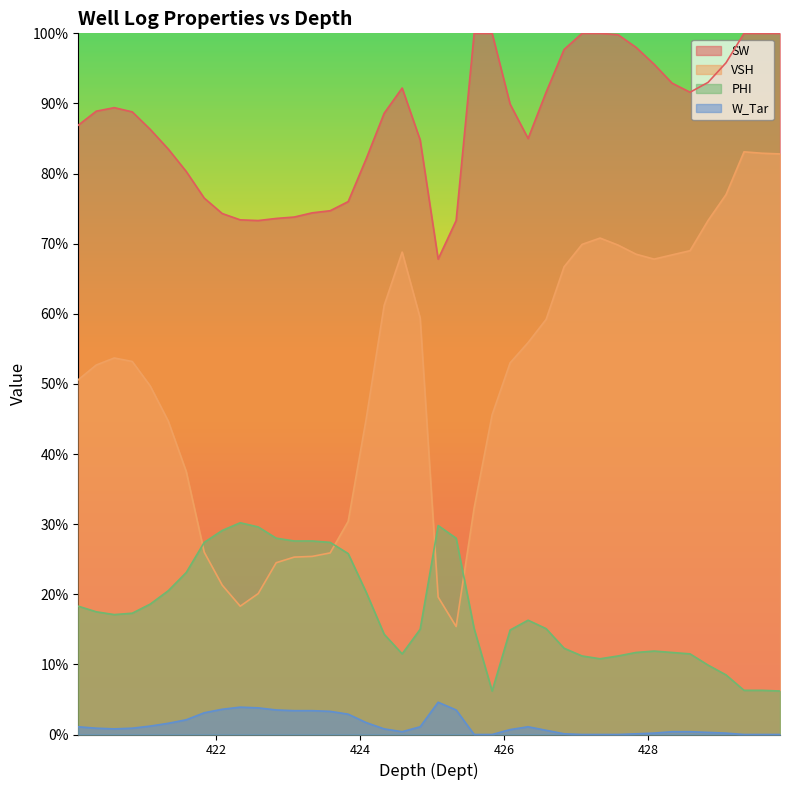

What value does the PHI series have at 426.33?

0.2